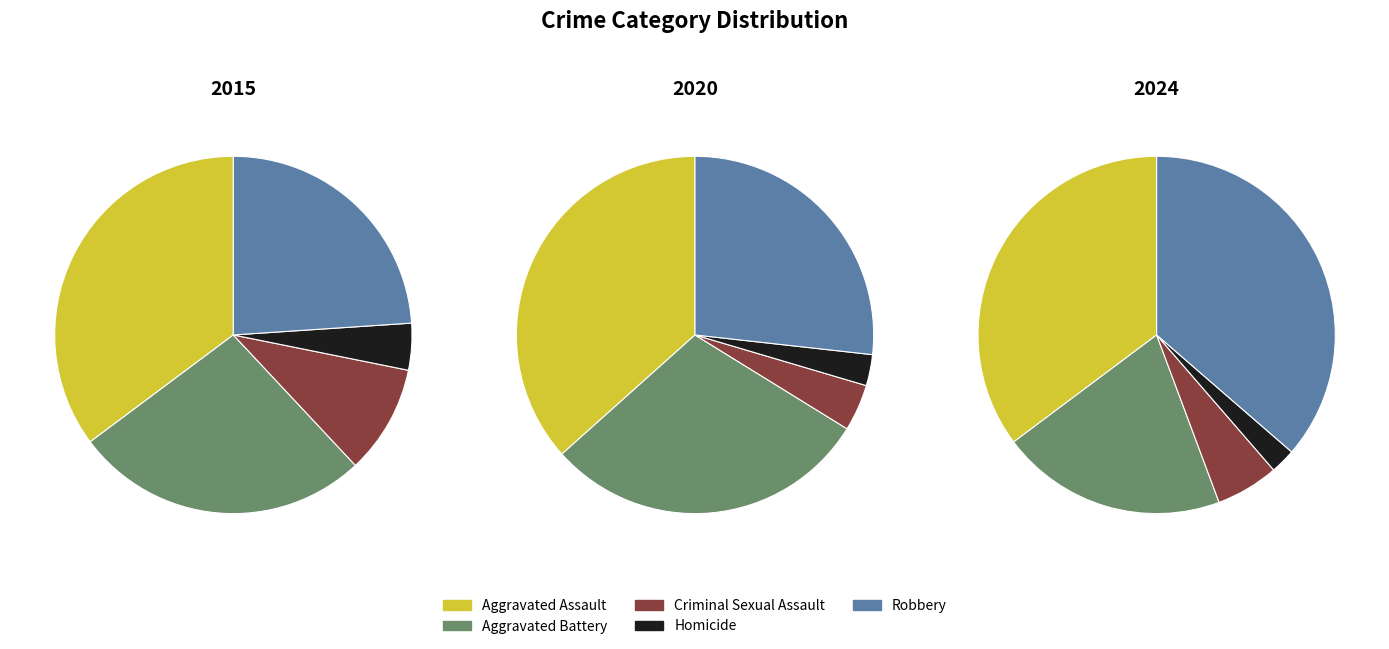

Does any single category account for the majority?

No